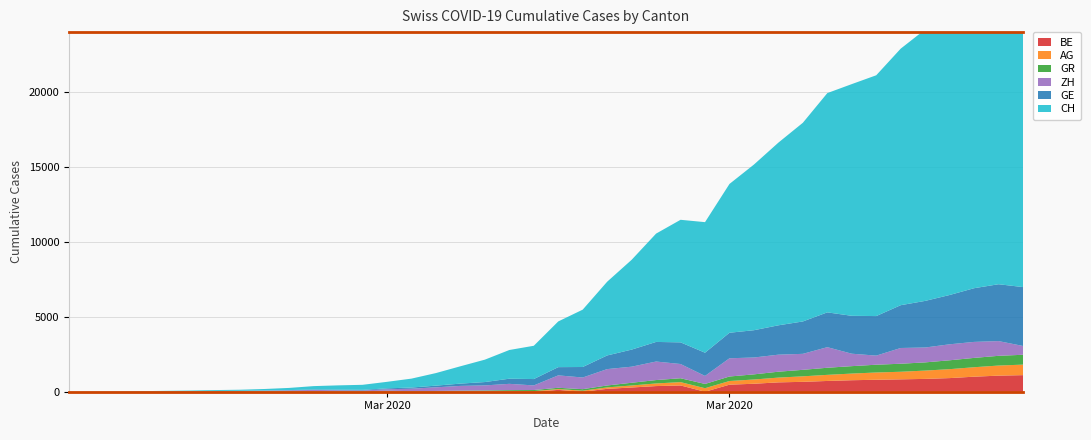

Reading left to right, list all the values displayed in this chart.

GE: 0	1	1	4	8	9	10	13	15	20	29	42	44	59	79	112	153	224	343	425	549	701	911	1139	1307	1445	1549	1703	1820	1959	2160	2321	2527	2638	2855	3109	3289	3582	3793	3928
CH: 0	5	9	19	31	38	56	70	100	146	223	287	336	435	595	838	1156	1494	1914	2220	3048	3826	4918	5990	7226	8175	8709	9925	11050	12186	13253	14626	15456	16062	17112	18104	19170	20237	21219	21806
AG: 0	1	1	1	3	4	7	7	10	11	12	14	14	15	18	20	27	30	33	43	56	69	96	134	175	223	235	245	283	318	367	407	444	485	506	554	596	631	673	702
GR: 0	2	2	6	6	6	9	9	12	14	16	17	18	18	22	31	43	53	56	71	84	101	128	182	226	258	284	300	343	393	433	474	495	519	535	547	592	622	649	657
ZH: 0	0	4	10	12	23	29	34	40	46	77	64	49	99	160	243	318	338	420	306	828	778	1092	1072	1236	949	534	1216	1125	1136	1067	1373	830	606	1050	992	1066	1067	982	587
BE: 0	0	0	0	0	0	0	0	6	17	17	0	0	34	0	0	0	0	17	0	123	0	193	282	377	418	0	470	532	624	660	718	767	798	826	856	909	1003	1073	1106